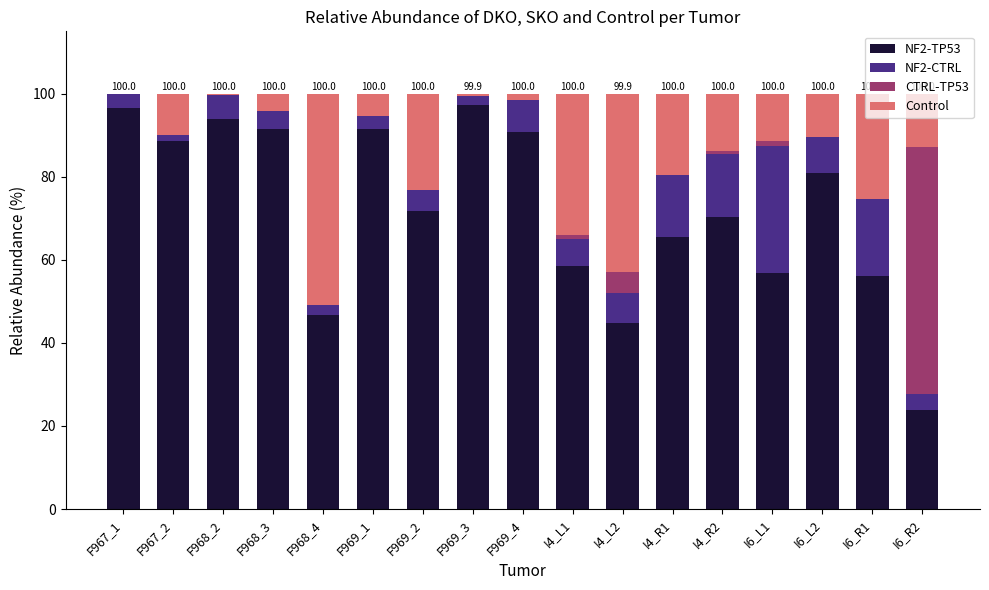

What is the total value across all series at F969_2?

100.0